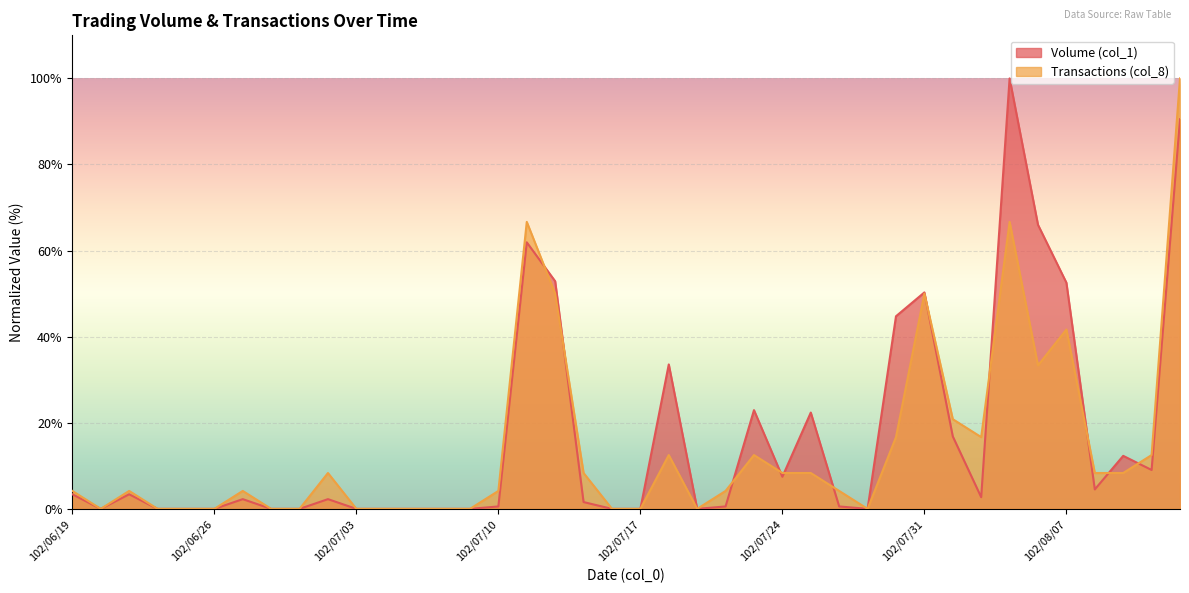

At 102/06/20, list the series in order from smallest to largest.

Volume (col_1), Transactions (col_8)